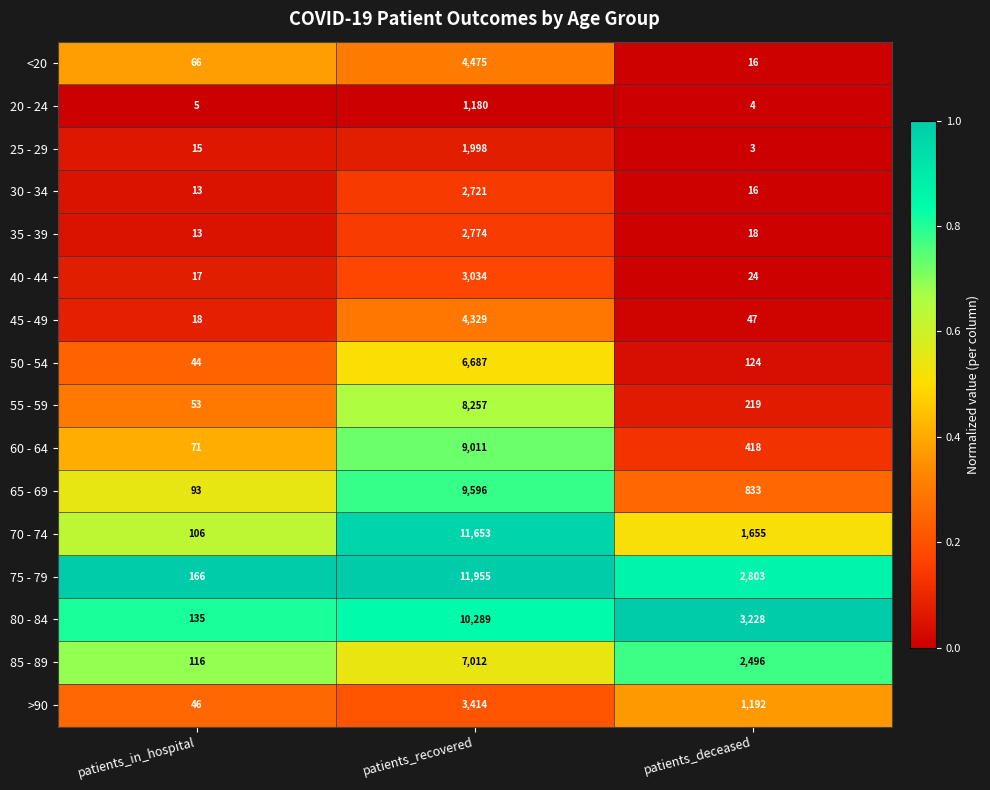

Which series has the widest spread of values?

75 - 79